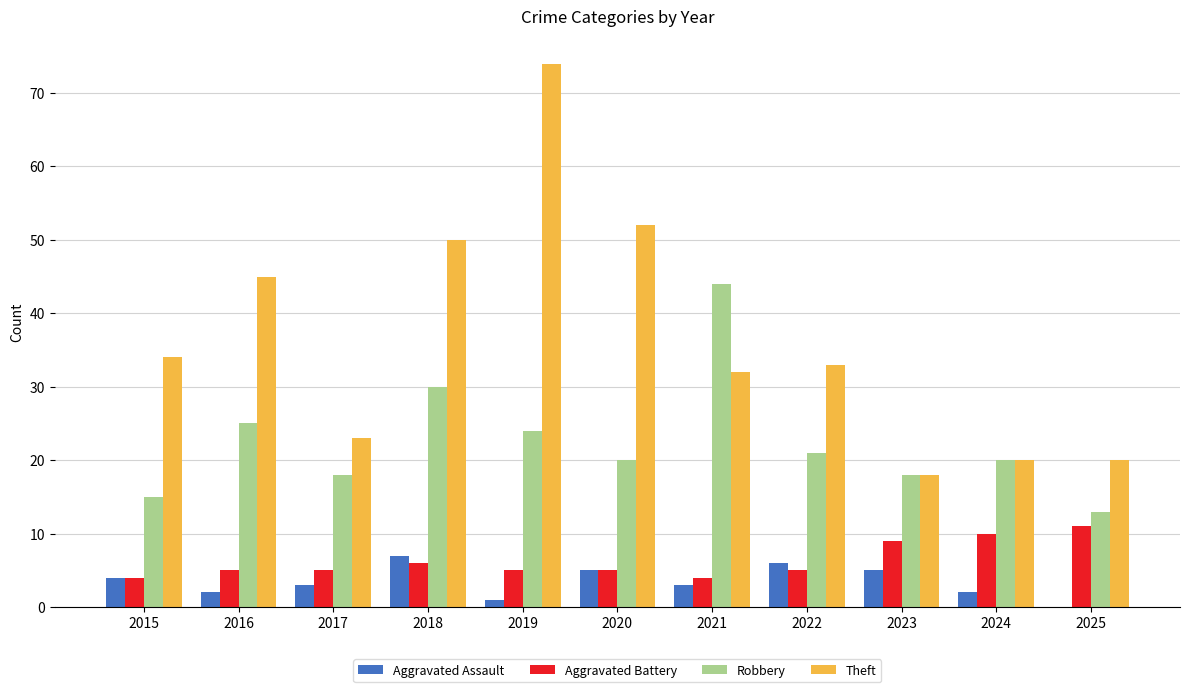

What is the difference between the Robbery values at 2017 and 2020?

2